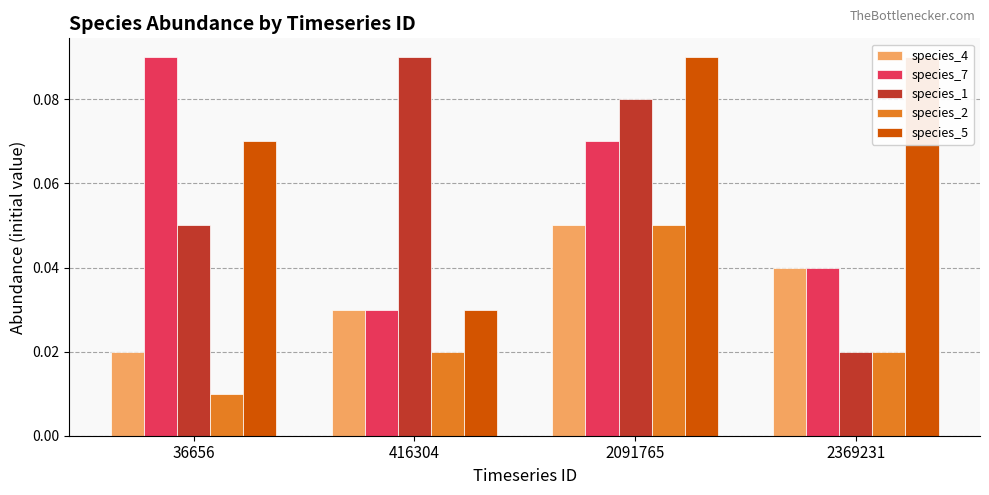

What is the average value of the species_7 series?

0.1